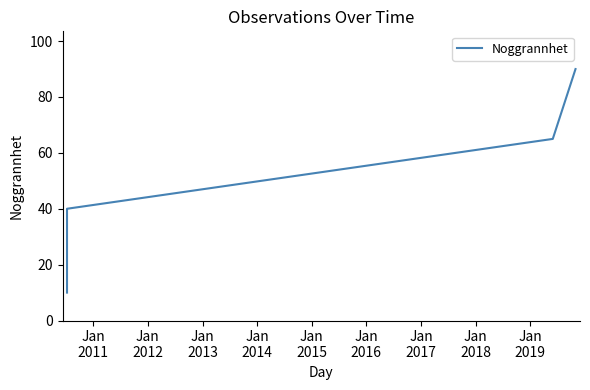

How many data points are above 40?

2